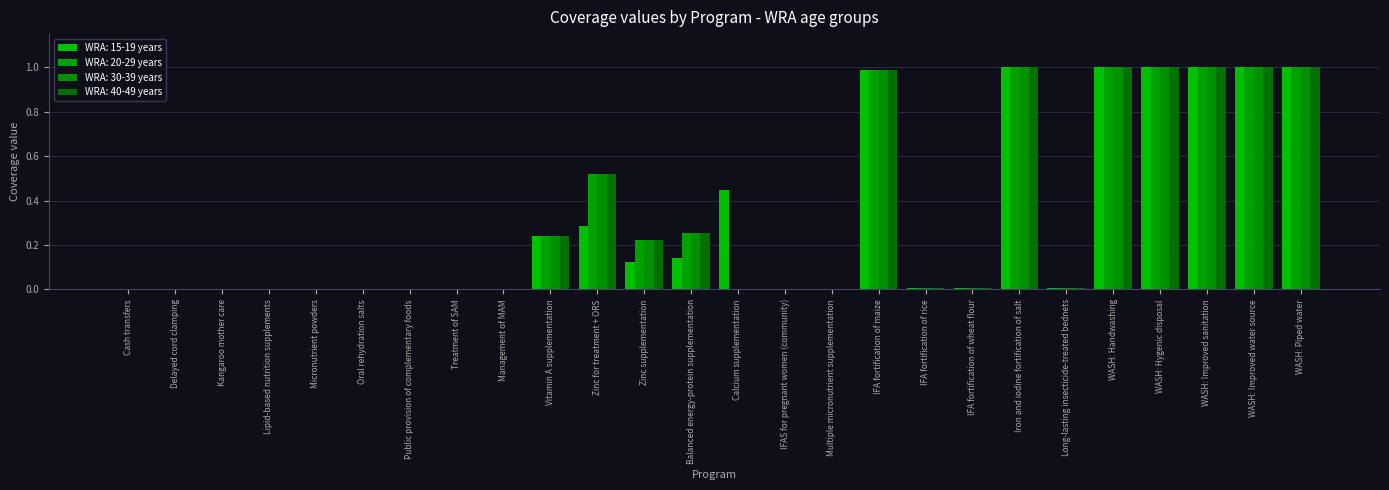

How many groups of bars are there?

26